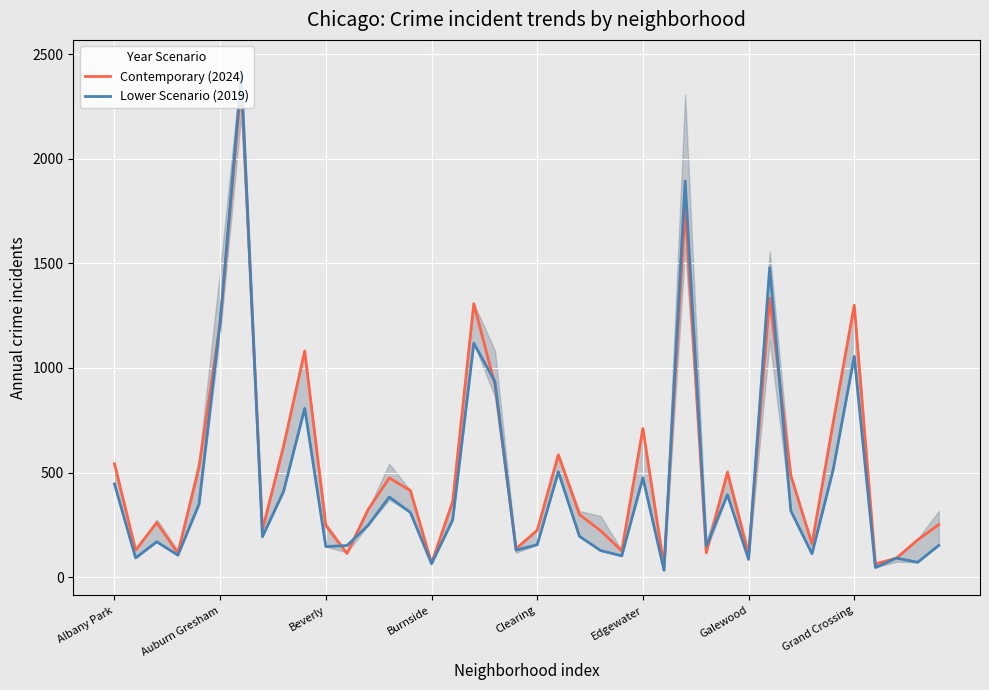

Reading right to left, what are all the values shown in this chart?

Contemporary (2024): 251	178	91	63	1300	737	159	486	1333	105	501	116	1764	50	711	126	222	299	585	224	136	920	1307	361	66	414	474	323	113	246	1081	626	226	2355	1217	524	115	260	129	542
Lower Scenario (2019): 152	71	91	46	1055	512	112	317	1480	85	394	148	1893	33	475	102	127	195	503	155	129	935	1118	273	65	309	383	248	151	146	807	410	193	2399	1220	349	105	169	92	445